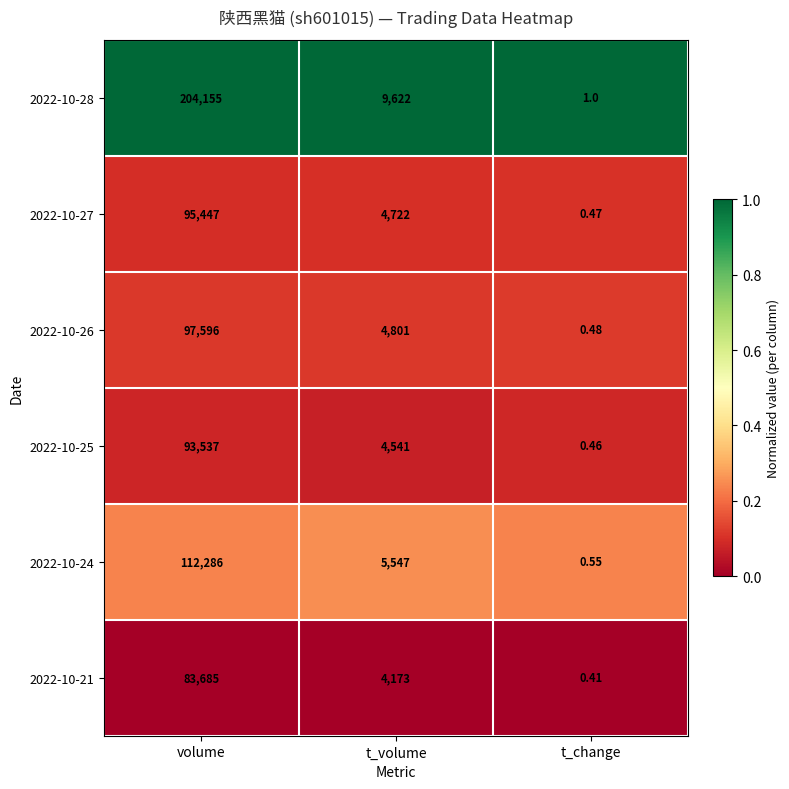

Which category has the lowest value across all series?

t_change